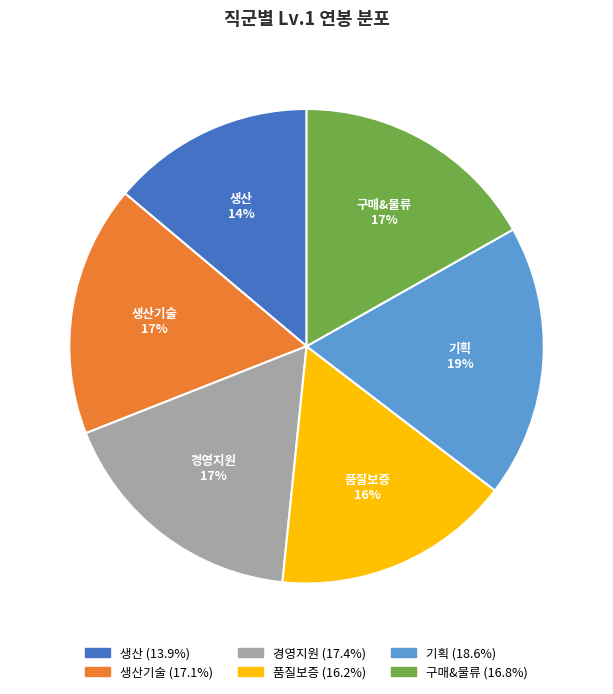

To the nearest percent, what is the combined percentage of 기획 and 생산기술?

36%